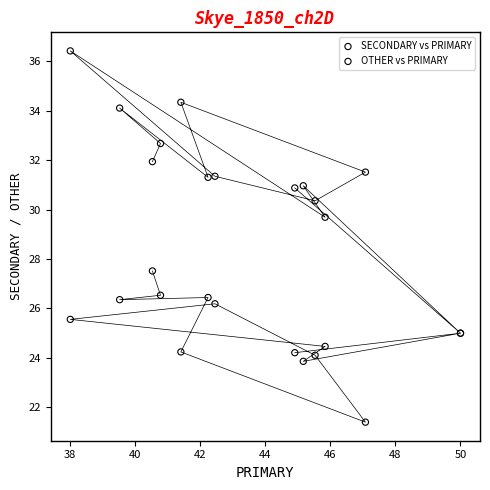

Which series reaches the minimum Y coordinate?

SECONDARY vs PRIMARY